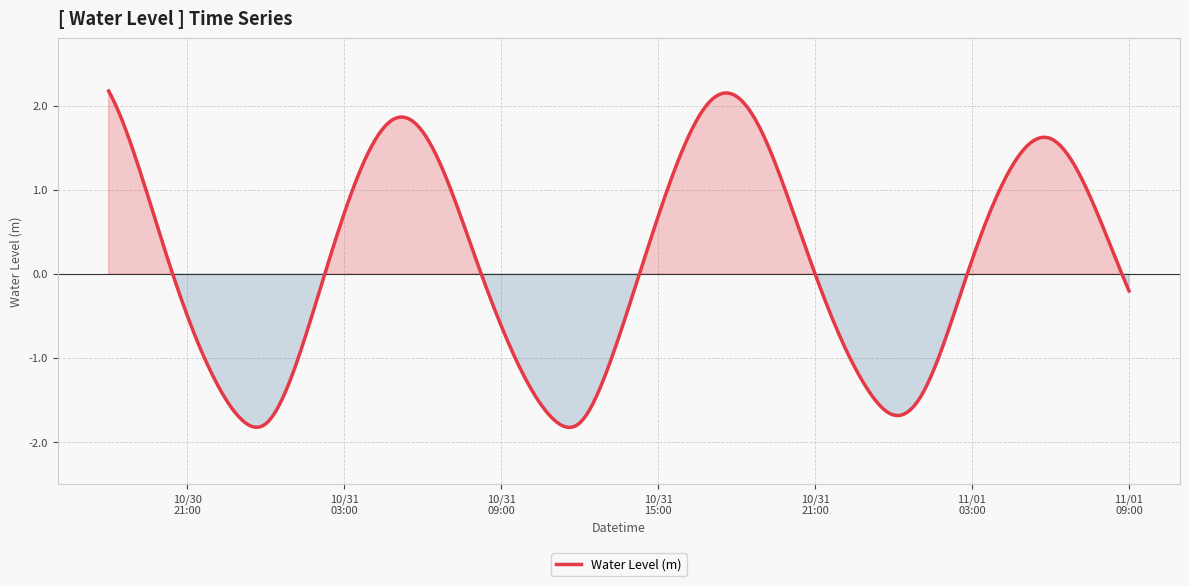

What is the difference between the maximum and minimum values?

4.0